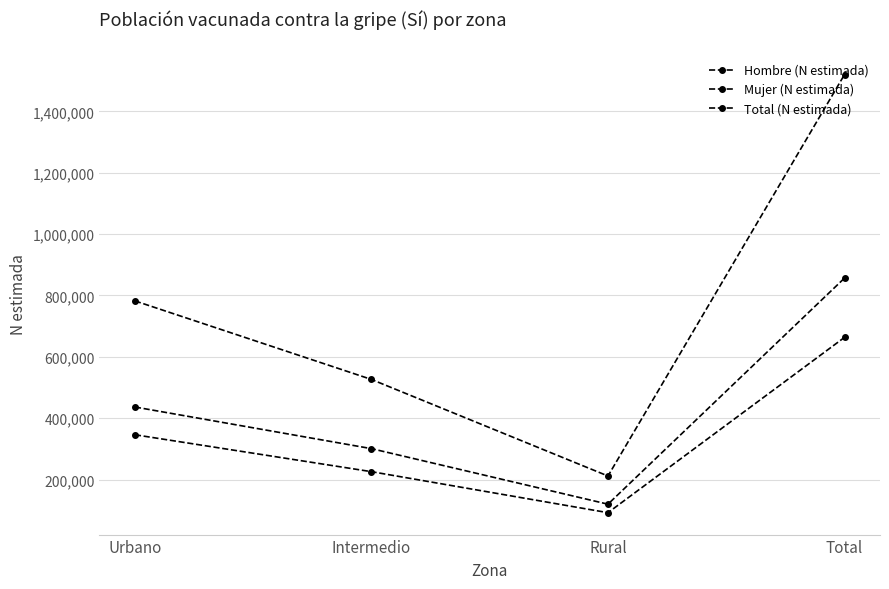

At which label does Total (N estimada) first exceed 782442?

Total